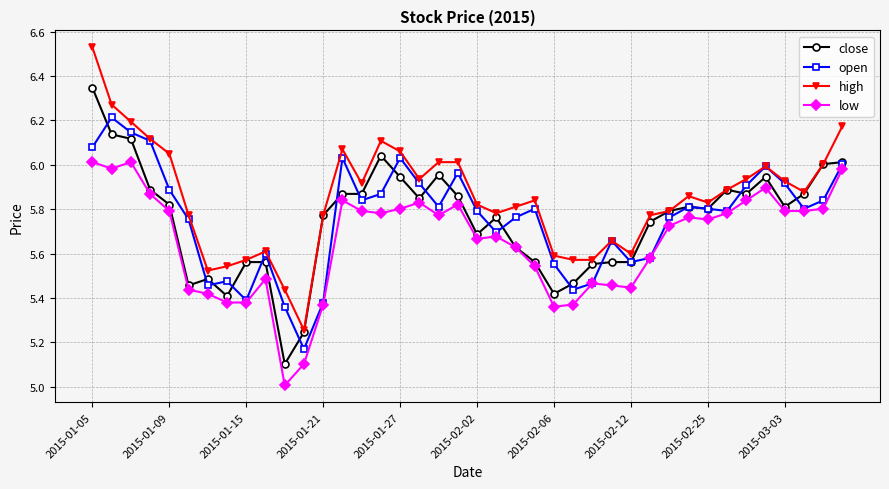

What is the smallest value displayed?

5.0